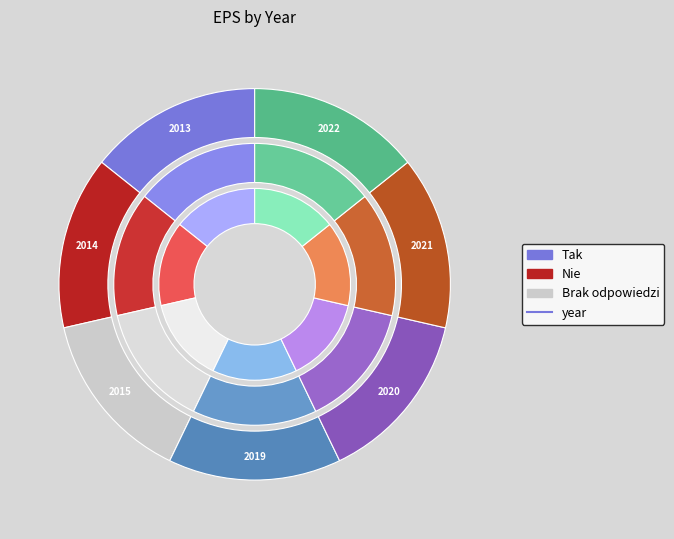

Does 2013 represent more than half of the total?

No